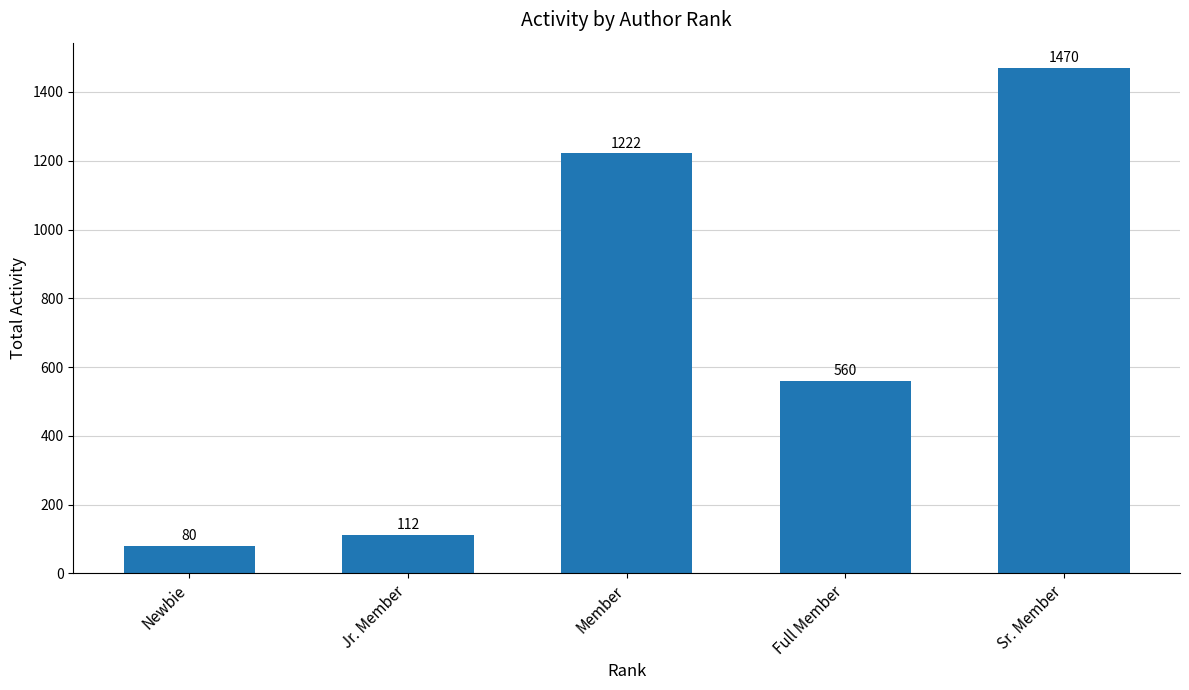

How many values are below 560?

2